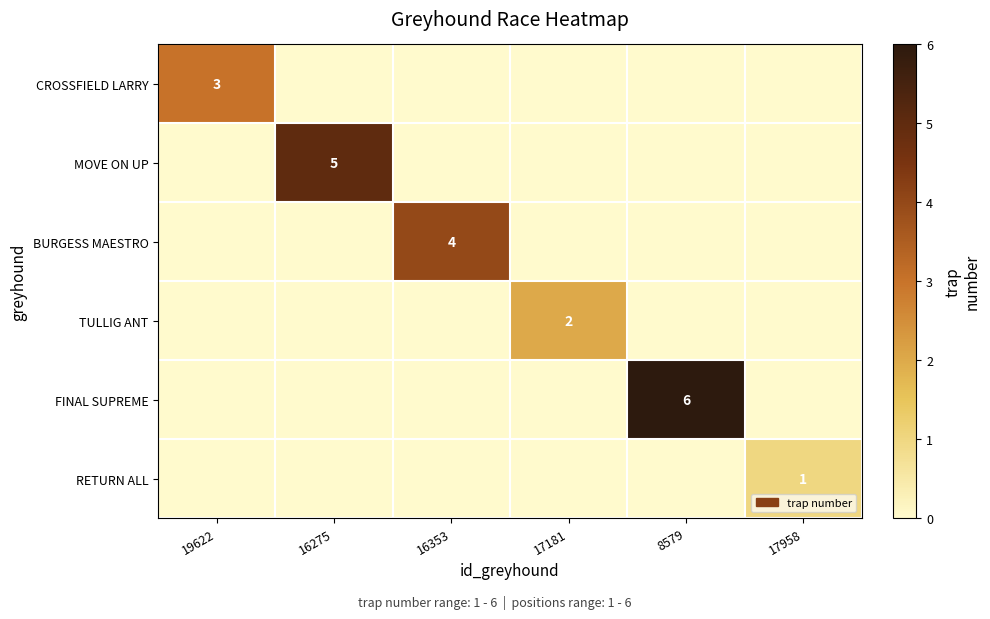

Between 17181 and 8579, which series saw the biggest shift?

FINAL SUPREME